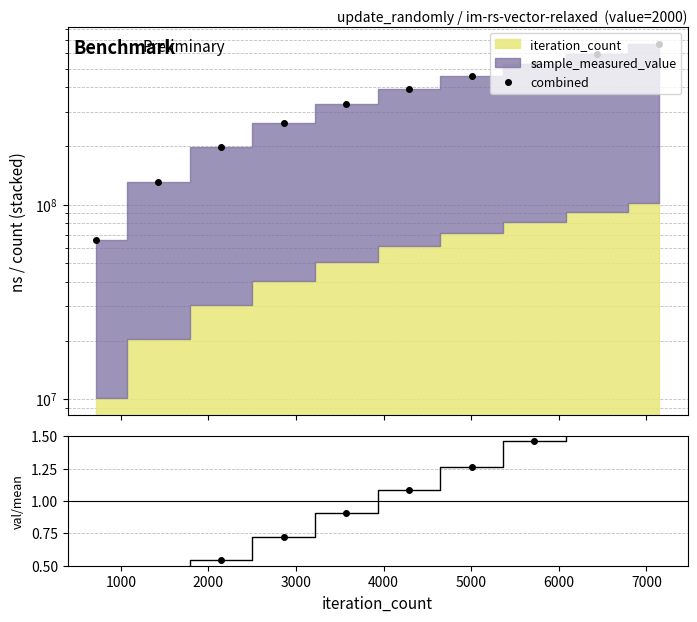

What is the average value?

361897866.1